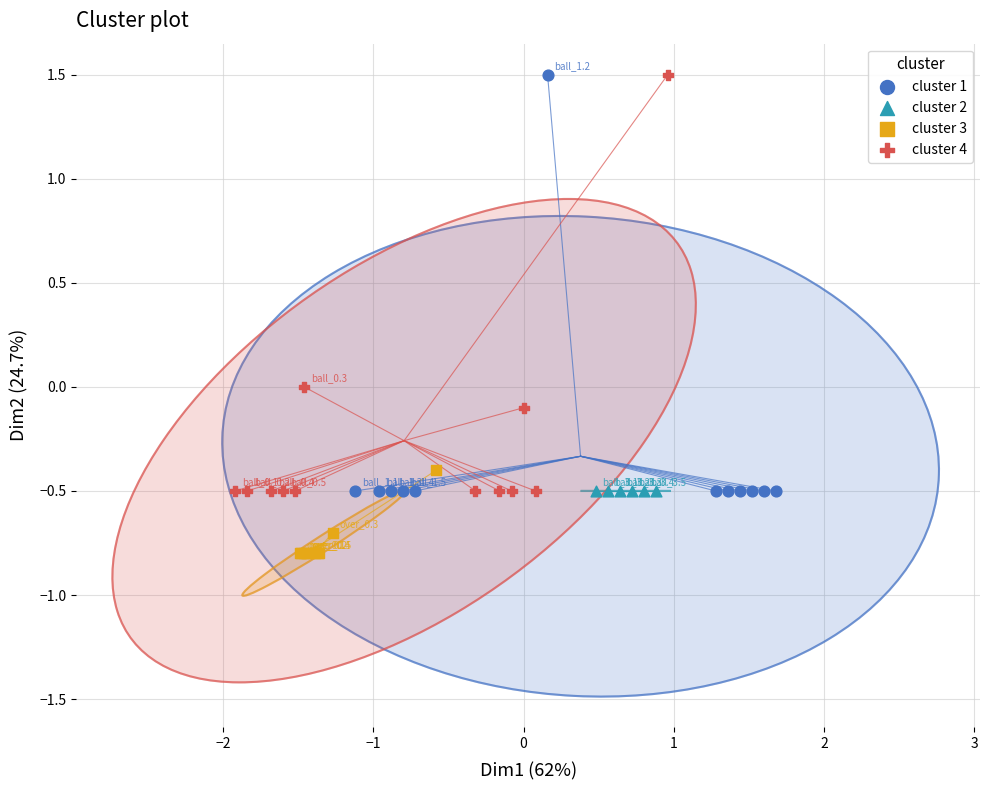

Which series reaches the minimum Y coordinate?

cluster 3